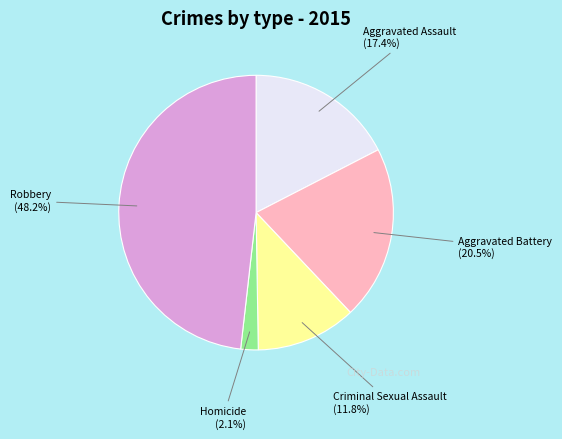

What is the largest slice in the pie chart?

Robbery